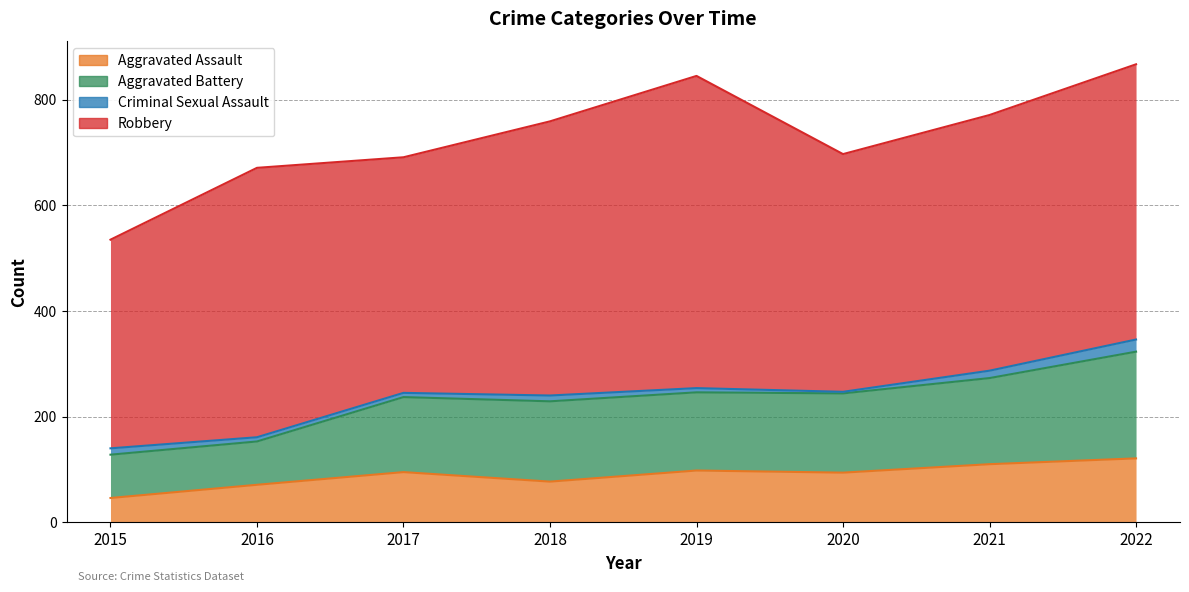

What is the value of the Aggravated Assault point at the 6th from the left?

94